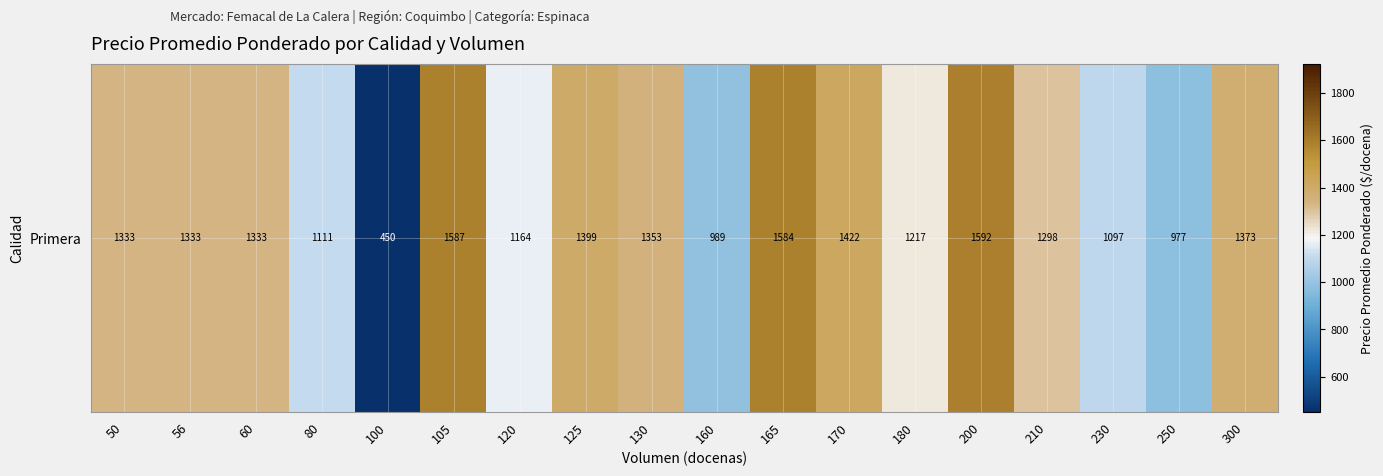

What is the sum of the values at 160 and 130?

2342